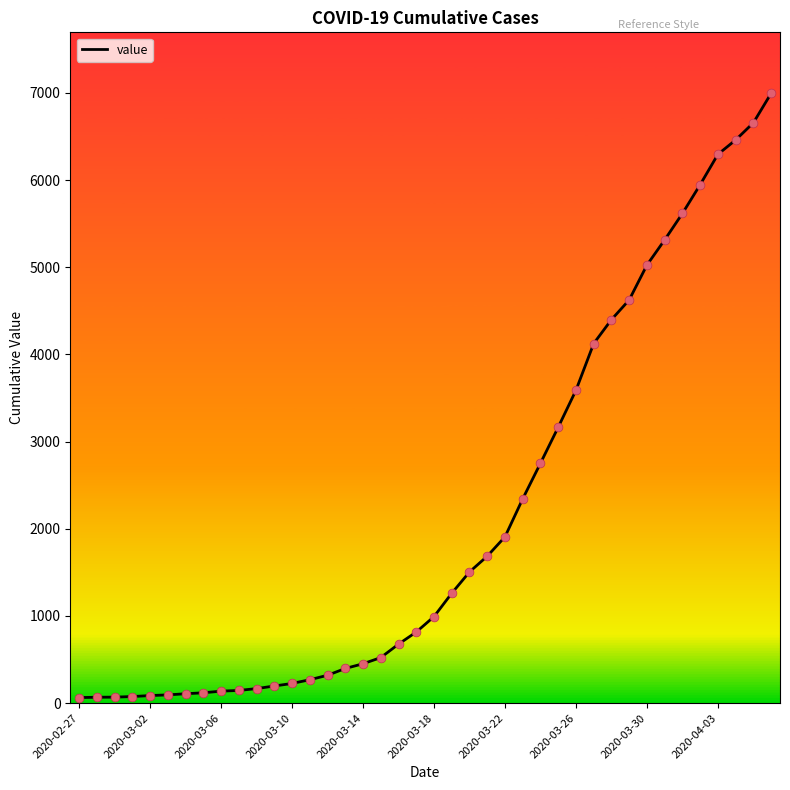

What is the difference between the maximum and minimum values?

6931